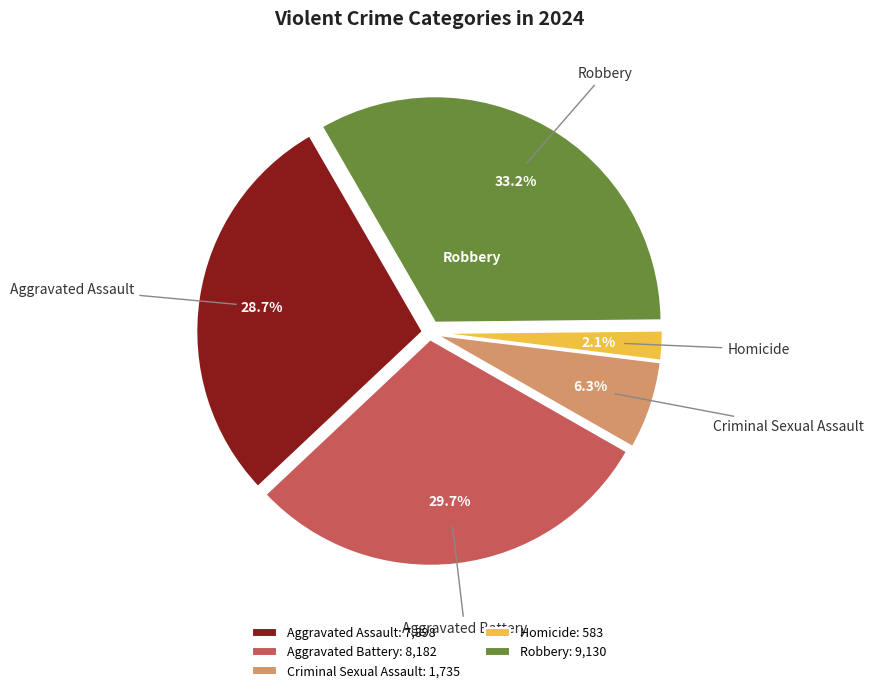

To the nearest percent, what is the combined percentage of Homicide and Aggravated Battery?

32%